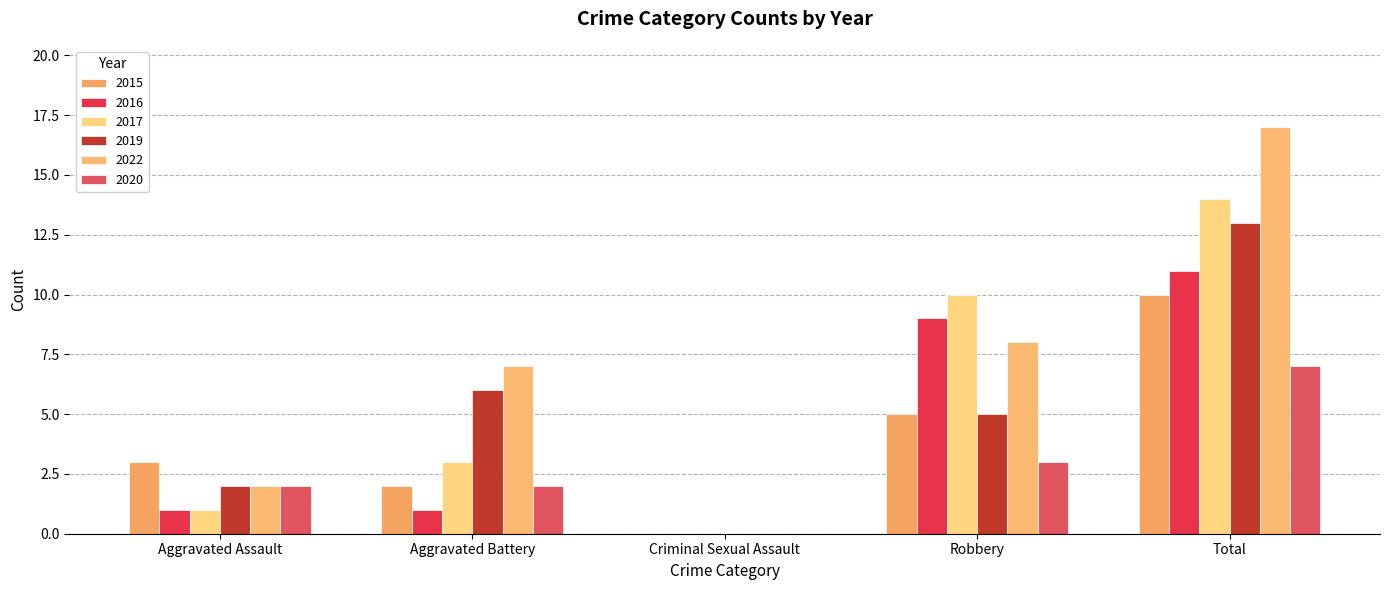

What value does the 2017 series have at Robbery, to the nearest 5?

10